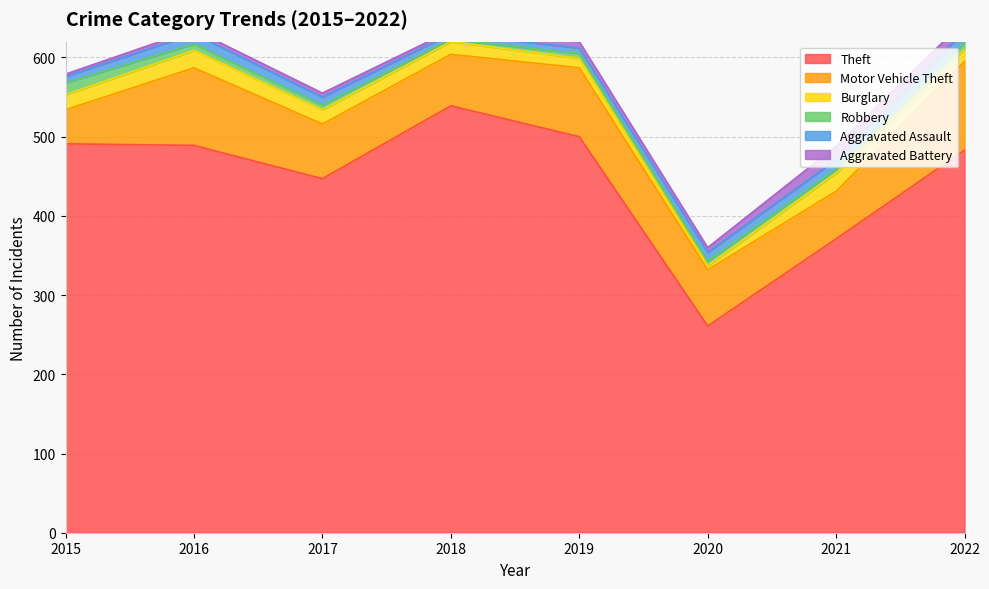

What is the approximate value of Burglary at 2019, to the nearest 10?

10